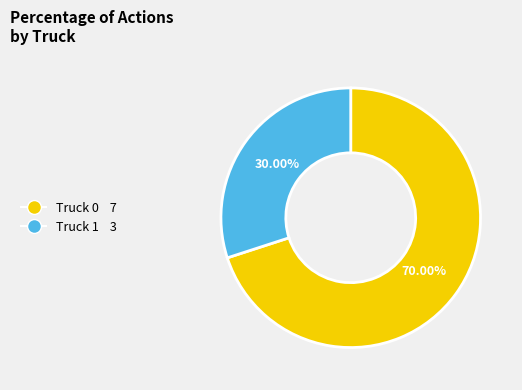

What percentage is the Truck 0 slice, to the nearest percent?

70%